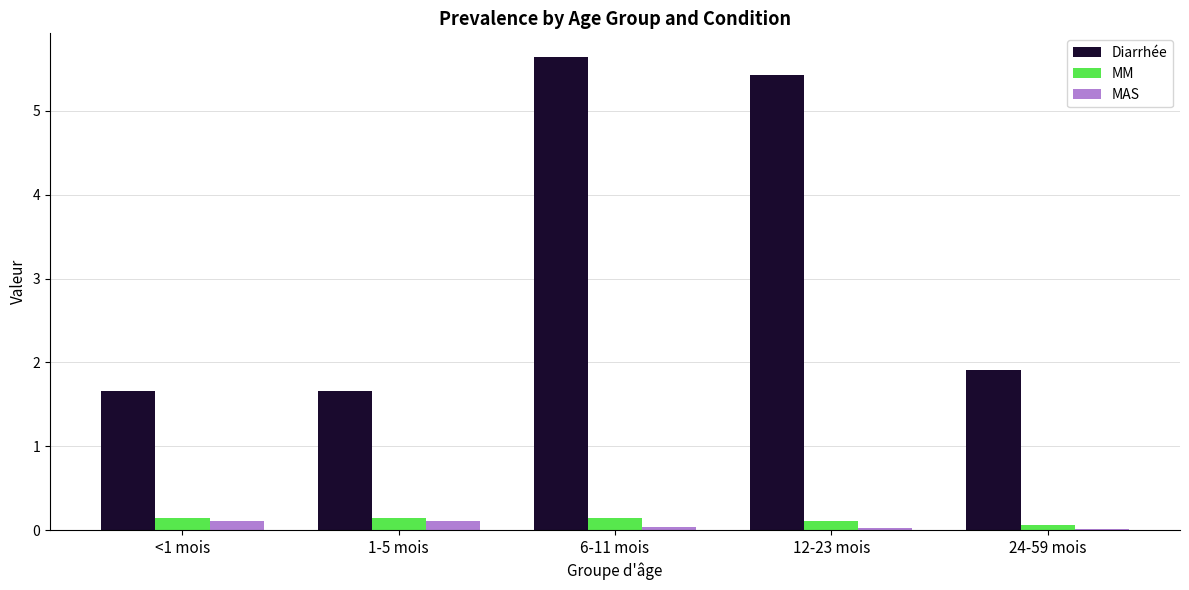

What is the greatest value displayed?

5.6